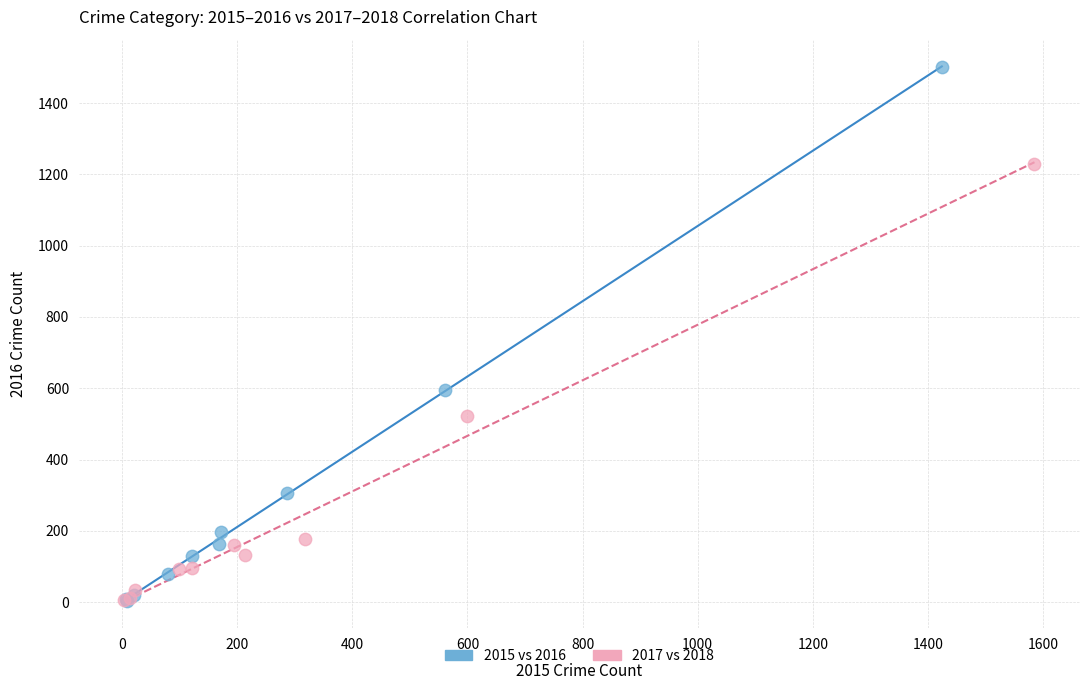

Which series contains the highest Y value?

2015 vs 2016